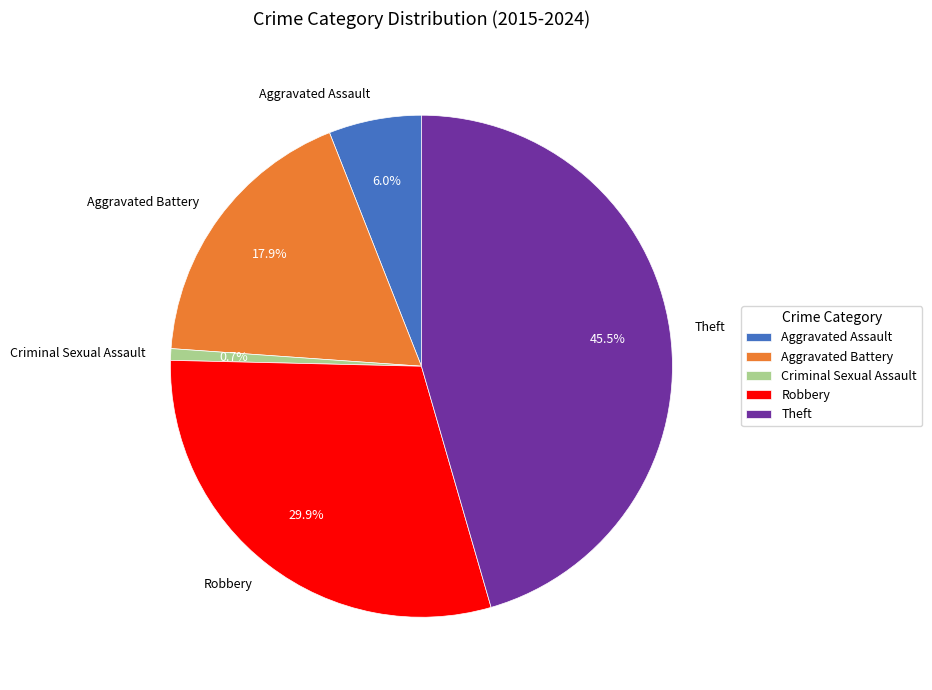

Does Criminal Sexual Assault represent more than half of the total?

No